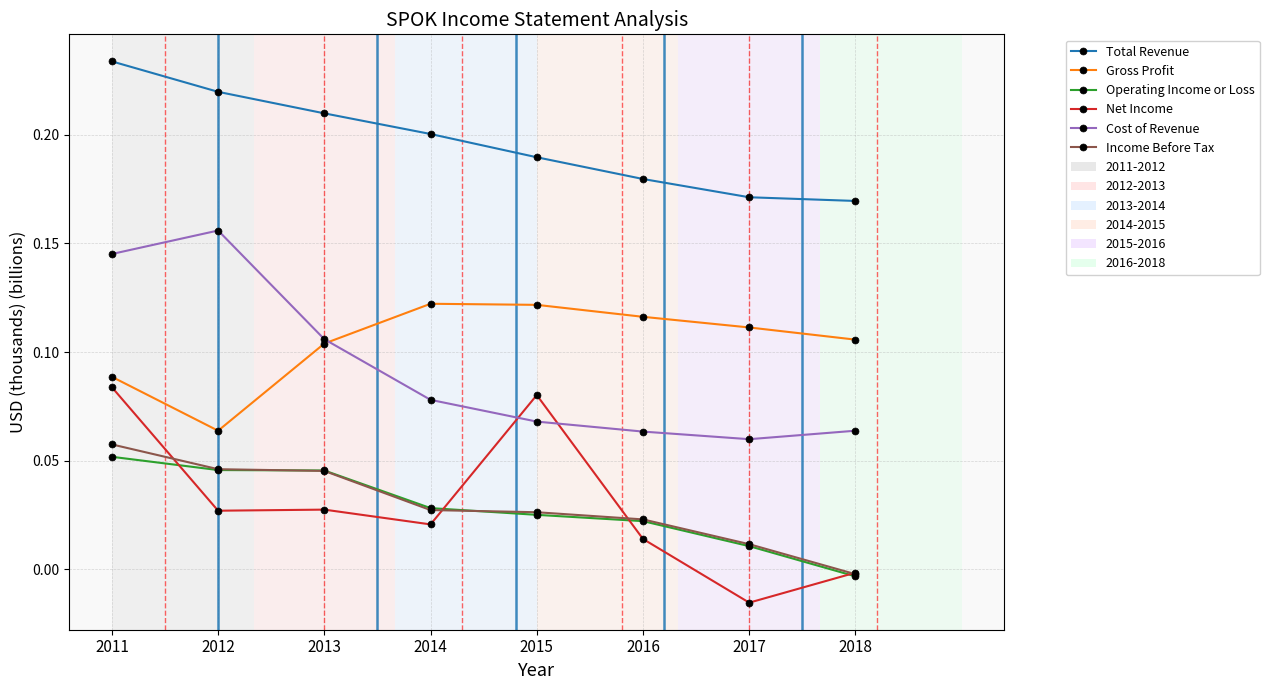

True or false: Net Income and Cost of Revenue intersect in this chart.

True